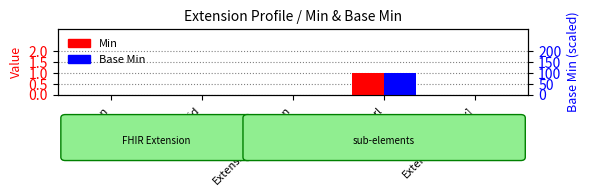

Count the number of categories in the chart.

5